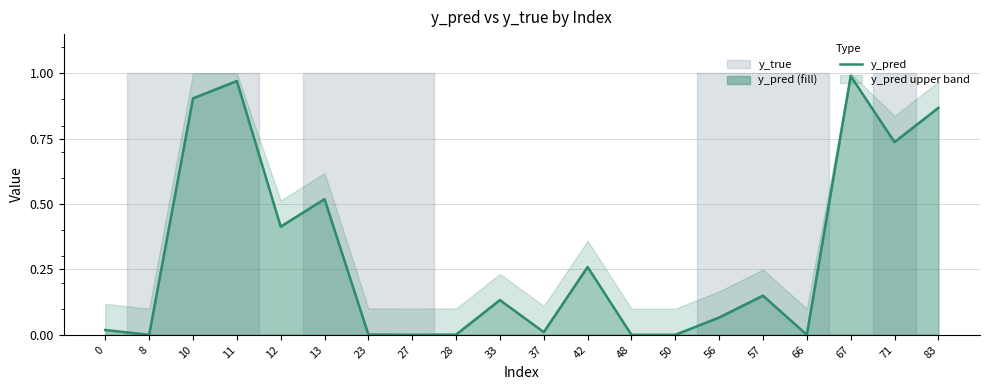

The chart shows a value of 0.0 at 28. True or false?

False